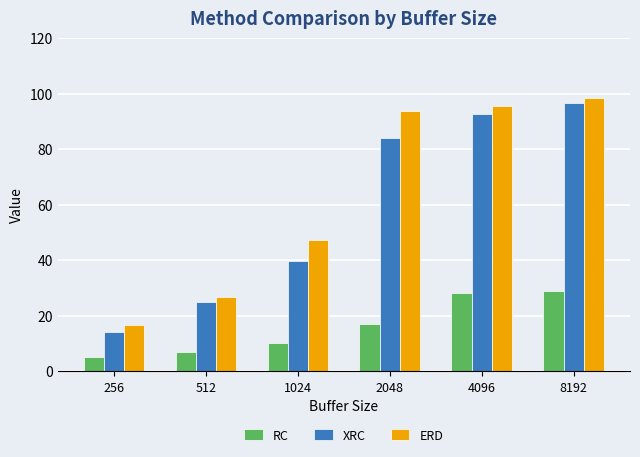

How many groups of bars are there?

6